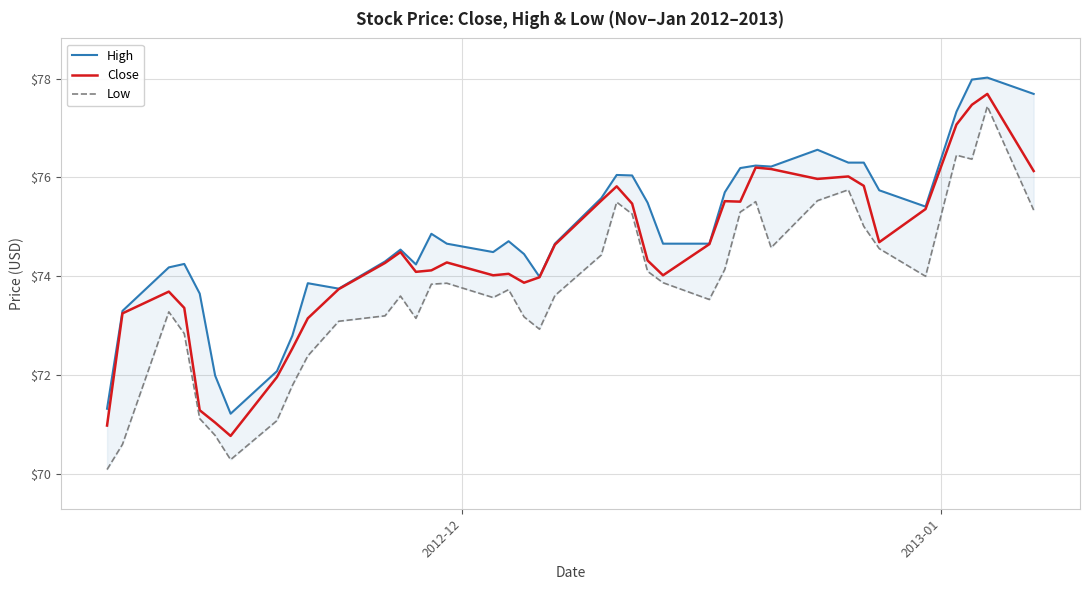

Reading right to left, what are all the values shown in this chart?

High: 77.7	78.0	78.0	77.3	75.4	75.7	76.3	76.3	76.6	76.2	76.2	76.2	75.7	74.7	74.7	75.5	76.0	76.0	75.6	74.7	74.0	74.5	74.7	74.5	74.7	74.9	74.2	74.5	74.3	73.8	73.9	72.8	72.1	71.2	72.0	73.7	74.2	74.2	73.3	71.3
Close: 76.1	77.7	77.5	77.1	75.4	74.7	75.8	76.0	76.0	76.2	76.2	75.5	75.5	74.7	74.0	74.3	75.5	75.8	75.5	74.6	74.0	73.9	74.0	74.0	74.3	74.1	74.1	74.5	74.3	73.7	73.2	72.5	72.0	70.8	71.0	71.3	73.4	73.7	73.2	71.0
Low: 75.3	77.4	76.4	76.5	74.0	74.6	75.0	75.8	75.5	74.6	75.5	75.3	74.1	73.5	73.9	74.1	75.3	75.5	74.4	73.6	72.9	73.2	73.7	73.6	73.9	73.8	73.2	73.6	73.2	73.1	72.4	71.8	71.1	70.3	70.8	71.1	72.8	73.3	70.6	70.1